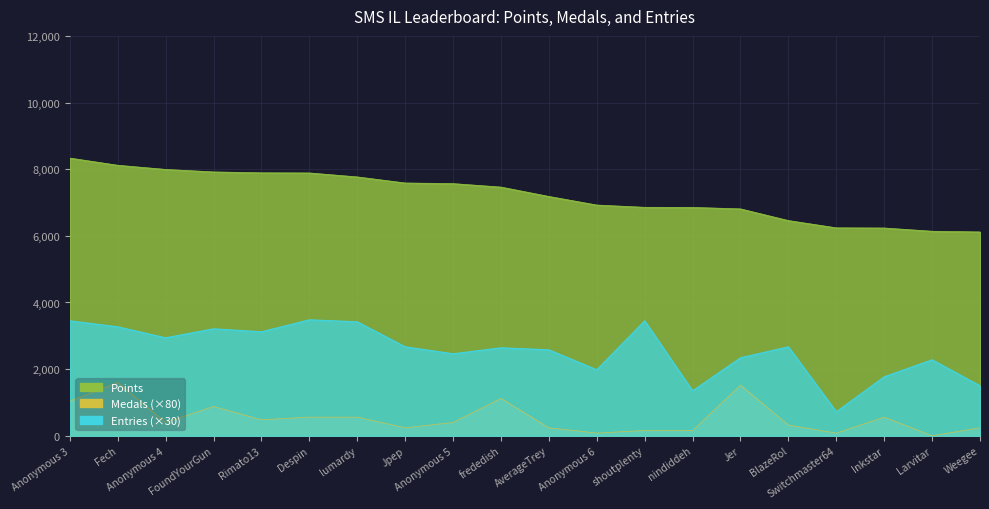

True or false: Medals and Points intersect in this chart.

False